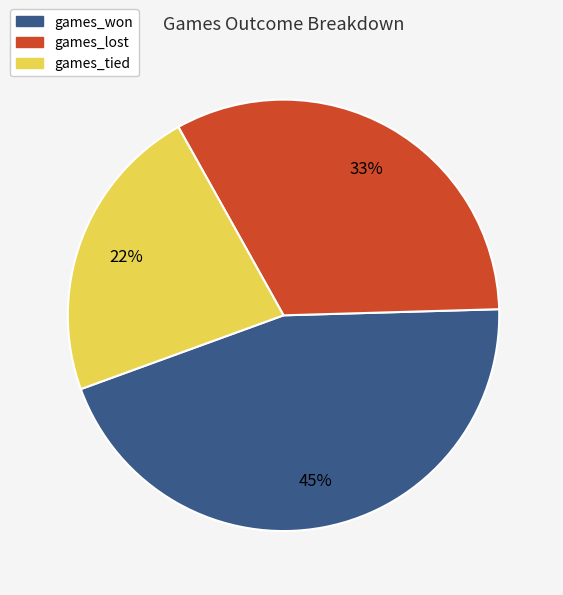

Which has a higher value, games_won or games_tied?

games_won